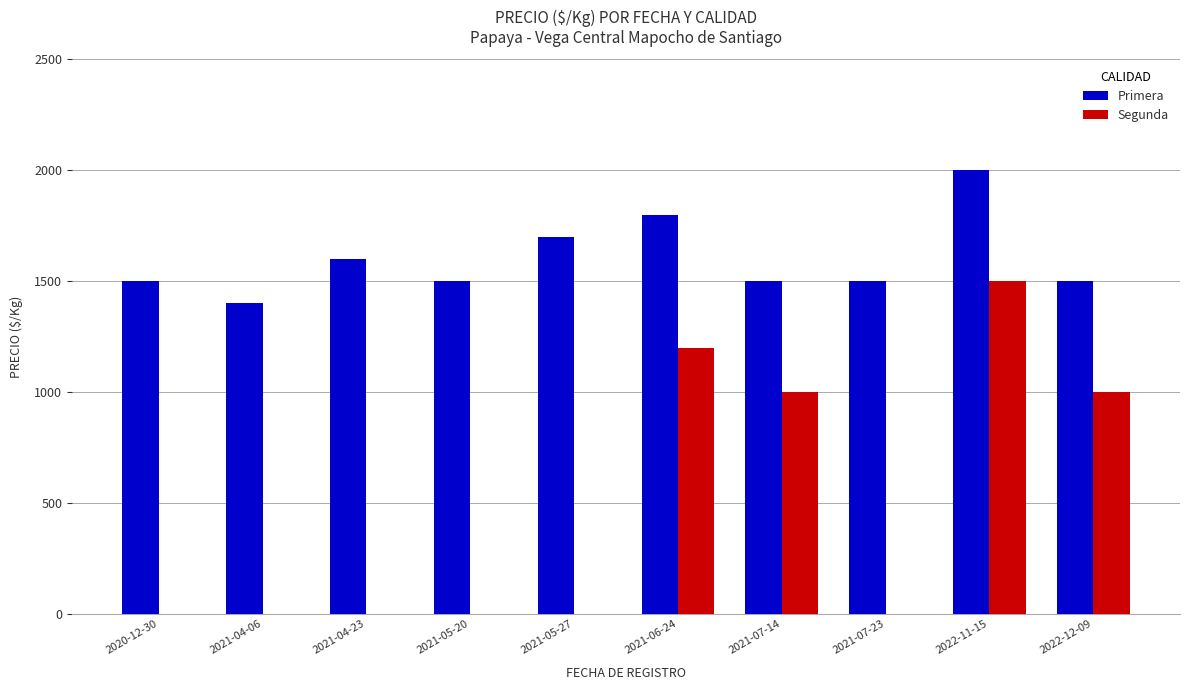

How many series are shown in this chart?

2